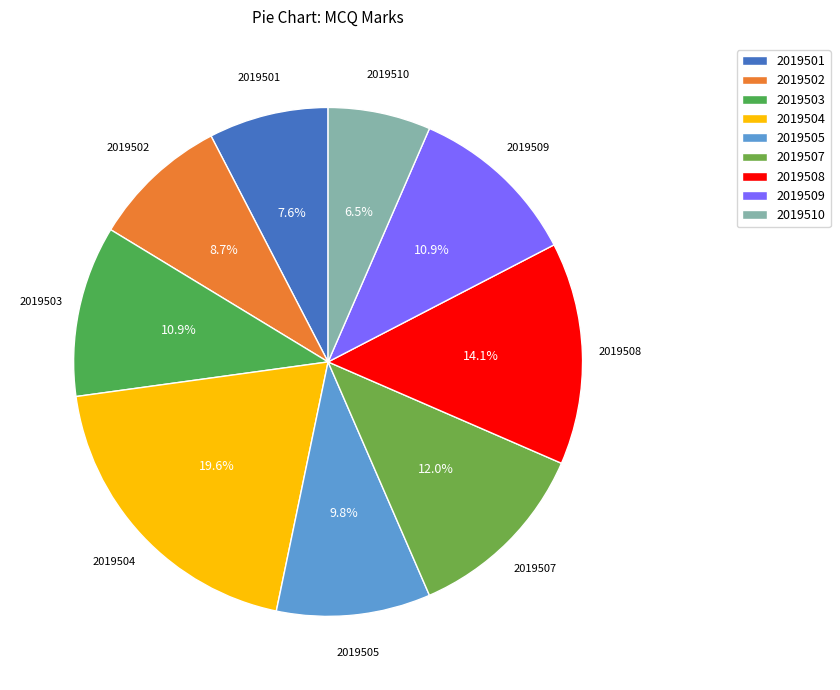

Combined, what portion of the pie is 2019501 and 2019508?

21.7%